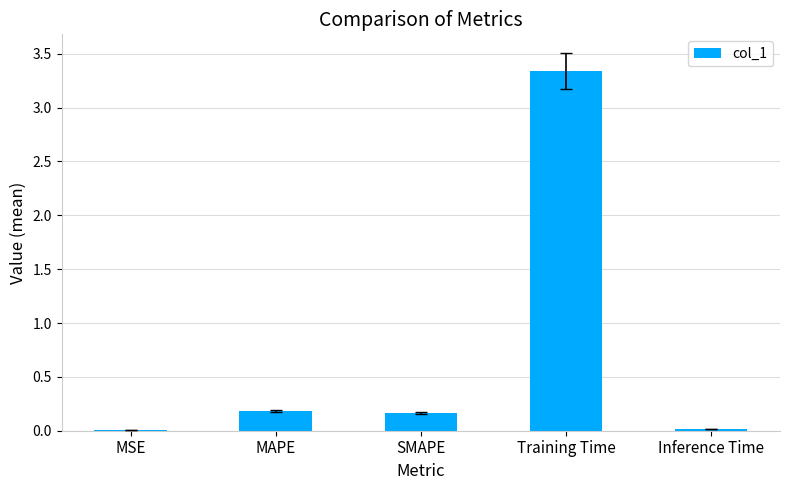

Between MAPE and MSE, which is larger?

MAPE